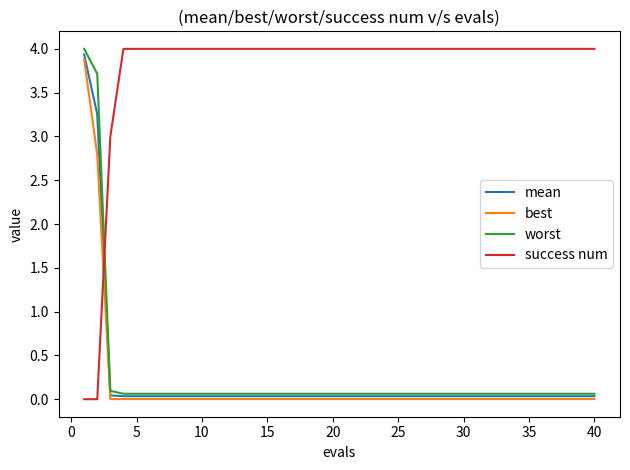

True or false: best and success num cross at least once.

True